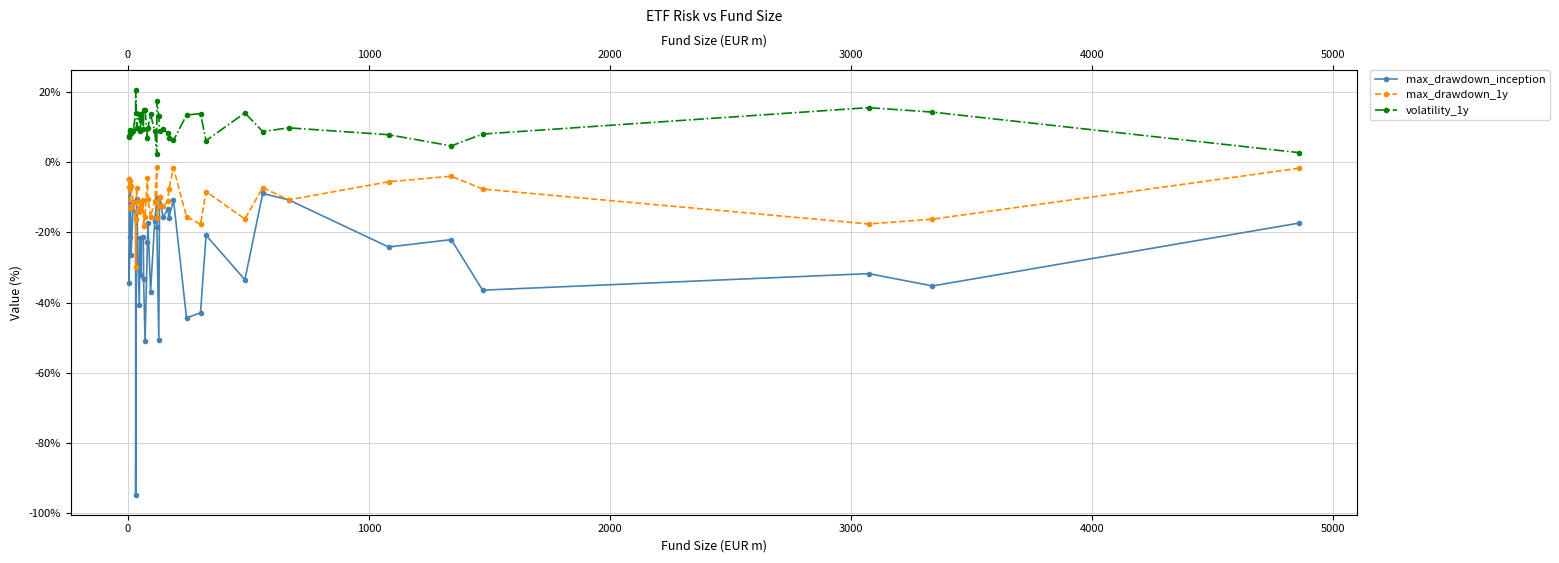

List the series in order of their peak value, lowest first.

max_drawdown_inception, max_drawdown_1y, volatility_1y